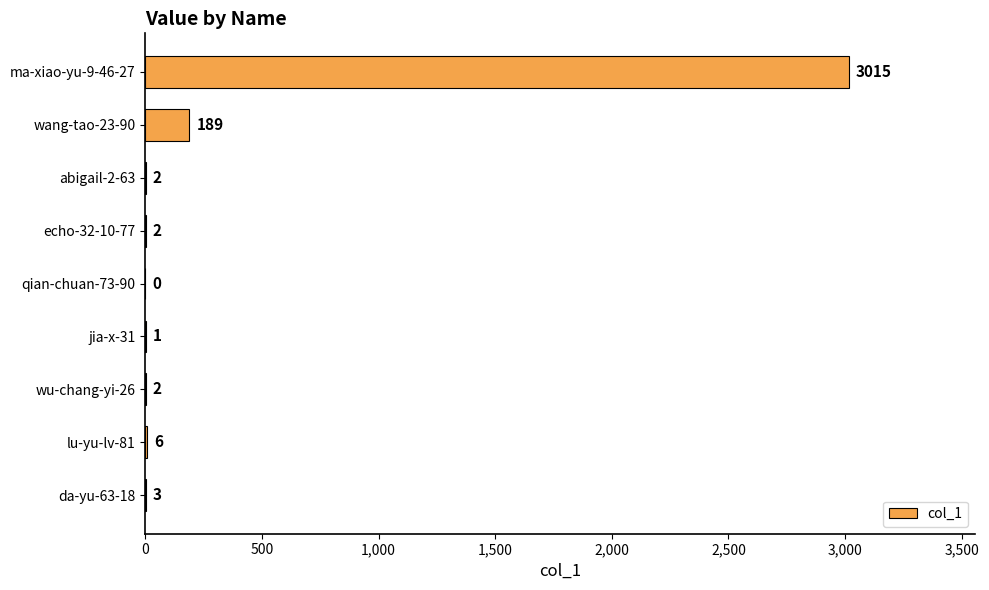

Approximately how many times larger is the value at wu-chang-yi-26 compared to jia-x-31?

2.0